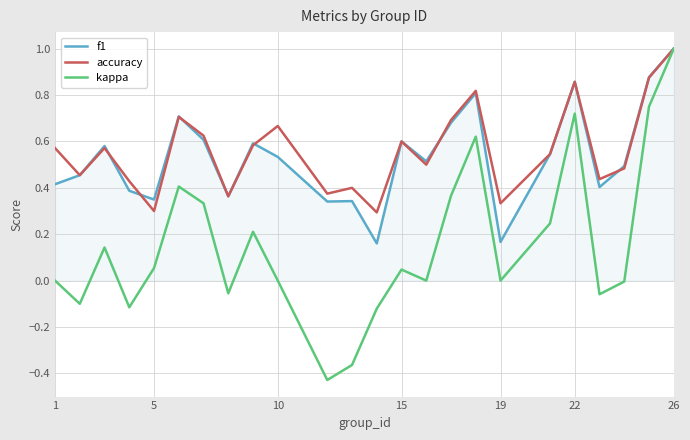

What is the greatest value displayed?

1.0